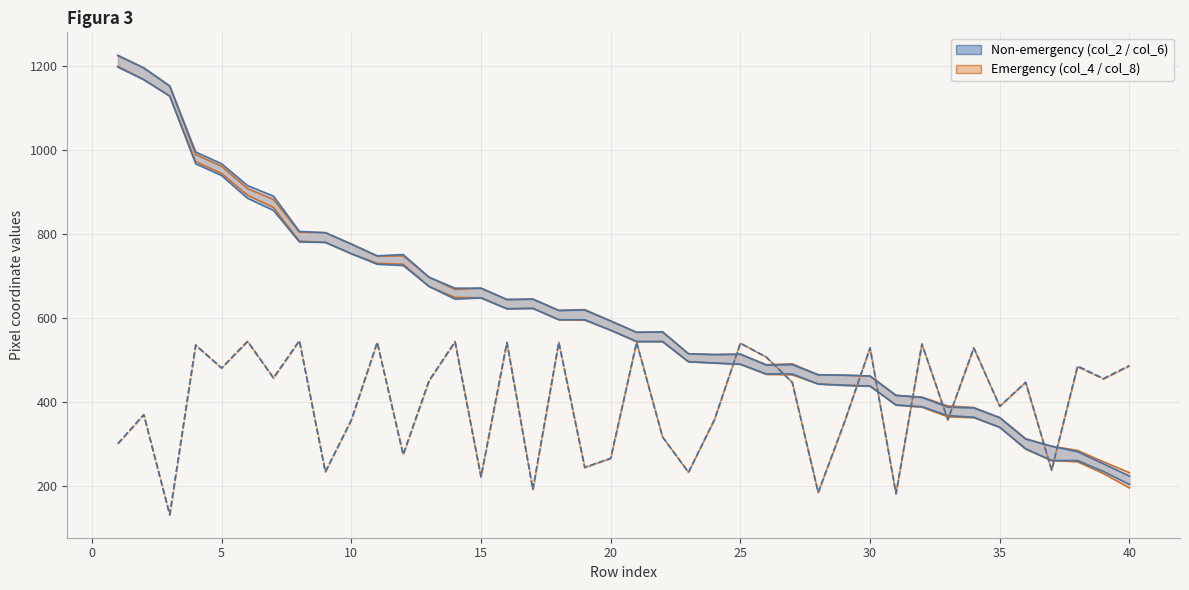

How many values in the col_6 series exceed 593?

19